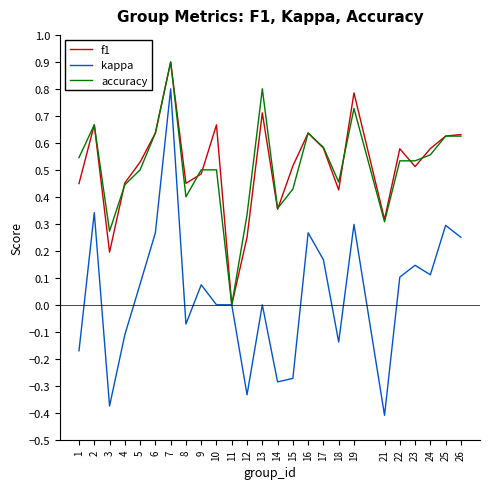

Count the number of data series in this chart.

3